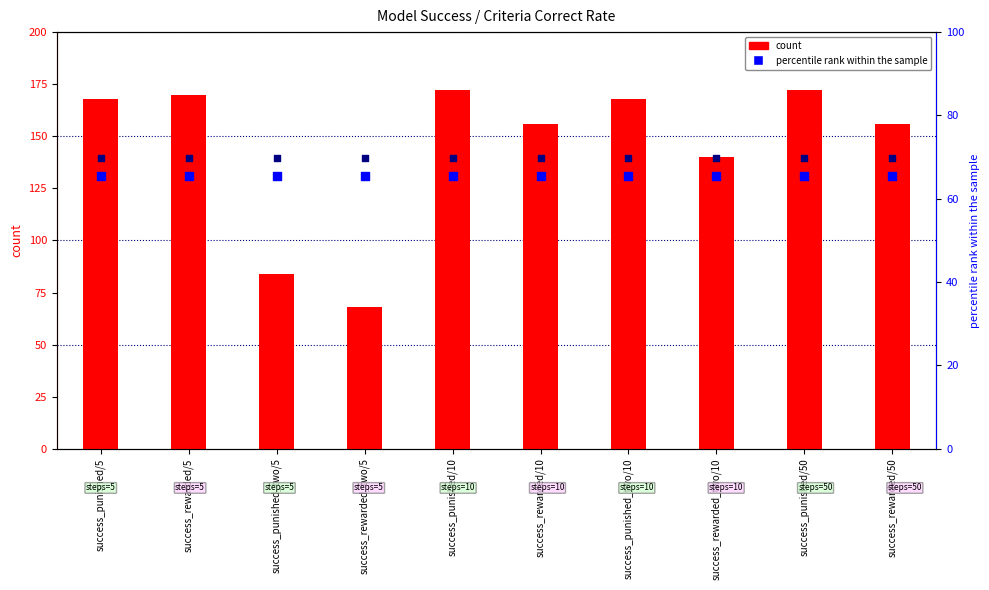

Which series reaches the minimum Y coordinate?

percentile rank within the sample